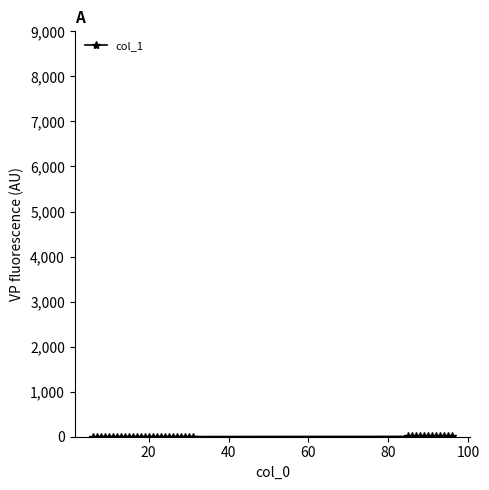

What is the sum of all values?

140.7